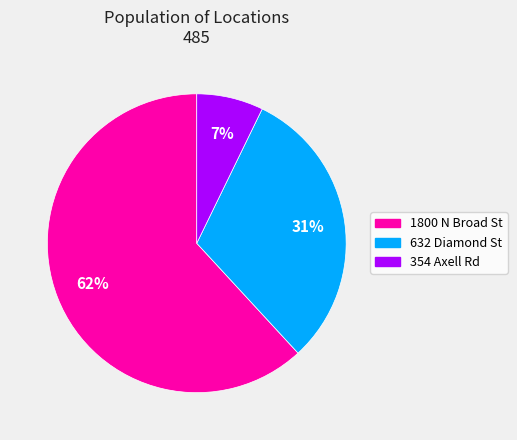

How many segments does this pie chart have?

3